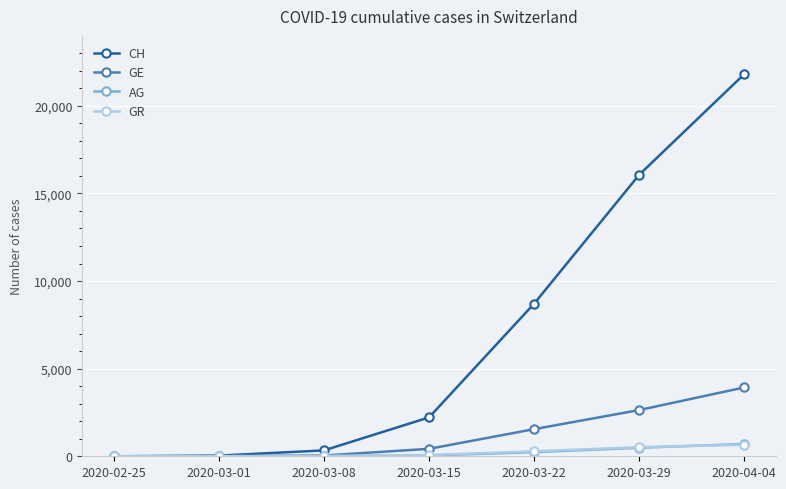

True or false: CH has a value of 21518 at 2020-03-29.

False